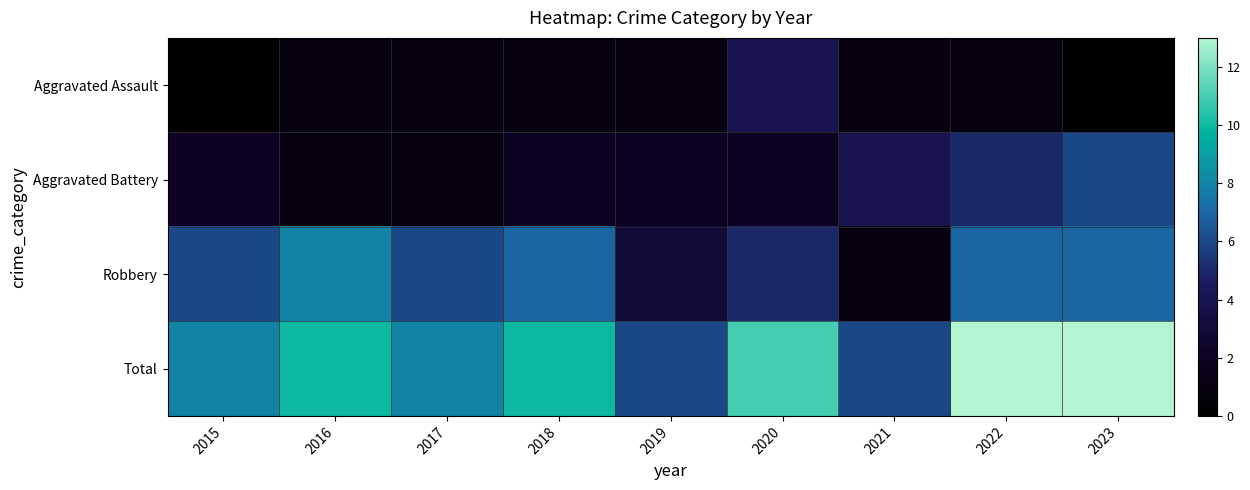

Reading right to left, what are all the values shown in this chart?

Aggravated Assault: 2023=0	2022=1	2021=1	2020=4	2019=1	2018=1	2017=1	2016=1	2015=0
Aggravated Battery: 2023=6	2022=5	2021=4	2020=2	2019=2	2018=2	2017=1	2016=1	2015=2
Robbery: 2023=7	2022=7	2021=1	2020=5	2019=3	2018=7	2017=6	2016=8	2015=6
Total: 2023=13	2022=13	2021=6	2020=11	2019=6	2018=10	2017=8	2016=10	2015=8